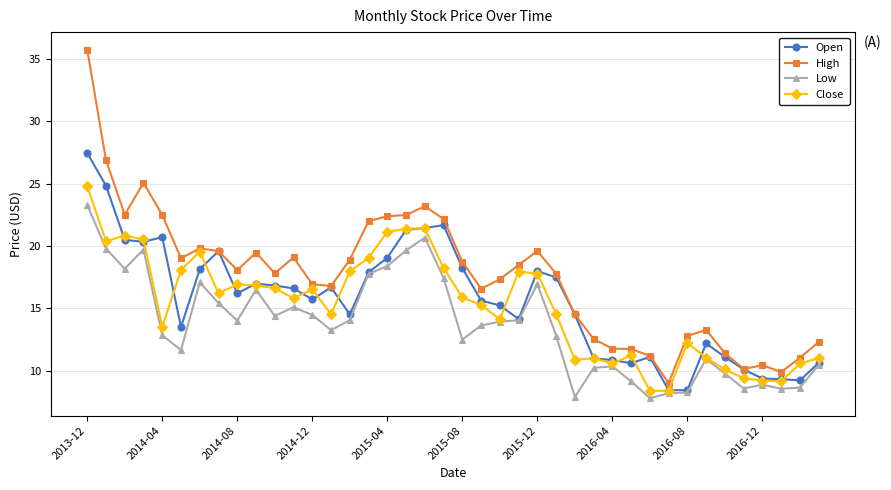

What is the highest value of the High series?

35.8